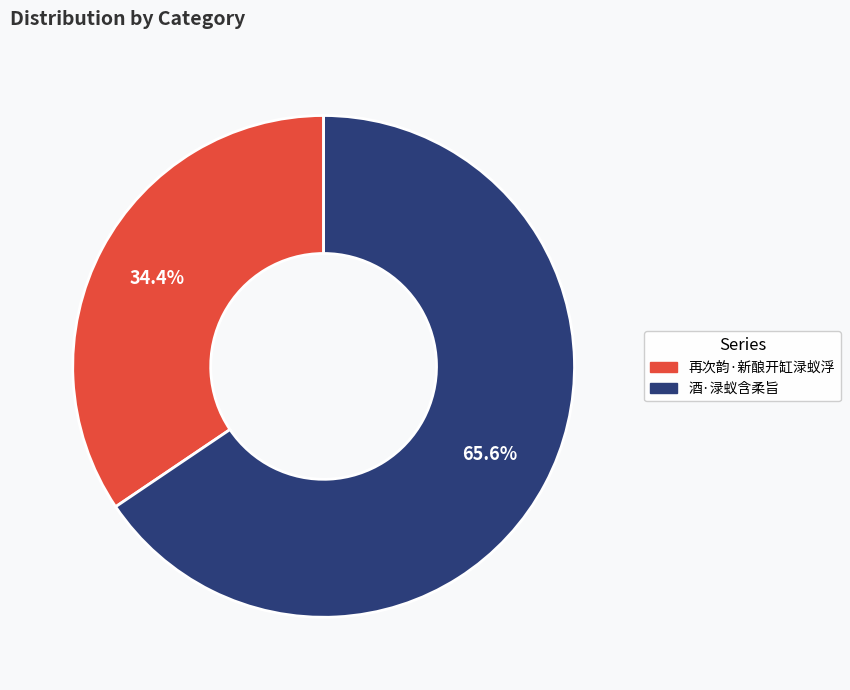

True or false: 再次韵·新酿开缸渌蚁浮 accounts for 34% of the total.

True